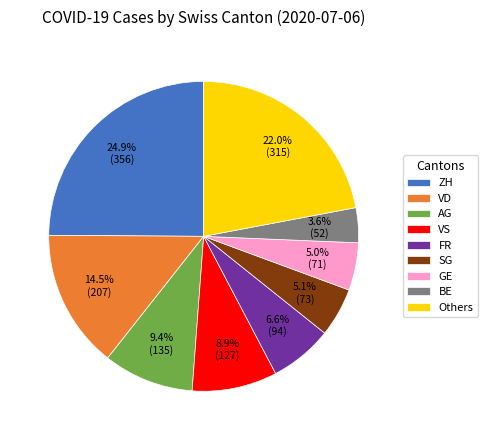

What percentage do Others and VD together represent?

36.5%